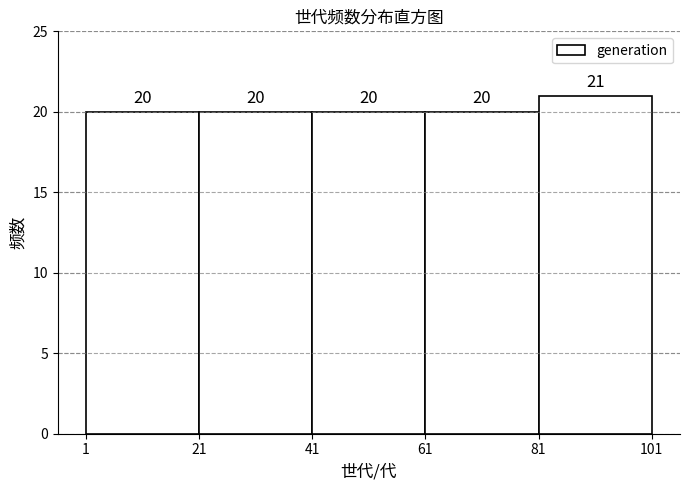

Reading left to right, transcribe this chart: for each bar, give the range it covers on the x-axis and its height.

1 to 21: 20
21 to 41: 20
41 to 61: 20
61 to 81: 20
81 to 101: 21